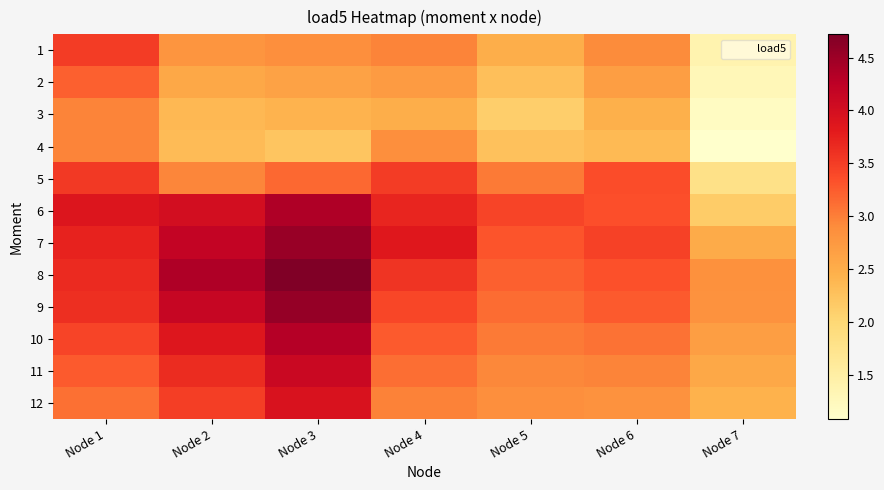

Reading right to left, extract all data points from this chart.

1: Node 7=1.4	Node 6=2.9	Node 5=2.5	Node 4=3.0	Node 3=2.9	Node 2=2.8	Node 1=3.5
2: Node 7=1.3	Node 6=2.7	Node 5=2.3	Node 4=2.7	Node 3=2.6	Node 2=2.6	Node 1=3.2
3: Node 7=1.2	Node 6=2.5	Node 5=2.1	Node 4=2.5	Node 3=2.4	Node 2=2.4	Node 1=3.0
4: Node 7=1.1	Node 6=2.4	Node 5=2.3	Node 4=2.9	Node 3=2.2	Node 2=2.3	Node 1=3.0
5: Node 7=1.8	Node 6=3.4	Node 5=3.0	Node 4=3.5	Node 3=3.2	Node 2=3.0	Node 1=3.5
6: Node 7=2.1	Node 6=3.4	Node 5=3.4	Node 4=3.7	Node 3=4.4	Node 2=4.0	Node 1=3.9
7: Node 7=2.5	Node 6=3.5	Node 5=3.3	Node 4=3.9	Node 3=4.5	Node 2=4.2	Node 1=3.7
8: Node 7=2.9	Node 6=3.3	Node 5=3.2	Node 4=3.6	Node 3=4.7	Node 2=4.4	Node 1=3.7
9: Node 7=2.8	Node 6=3.3	Node 5=3.1	Node 4=3.4	Node 3=4.6	Node 2=4.1	Node 1=3.6
10: Node 7=2.7	Node 6=3.1	Node 5=3.0	Node 4=3.3	Node 3=4.3	Node 2=3.9	Node 1=3.4
11: Node 7=2.6	Node 6=3.0	Node 5=2.9	Node 4=3.1	Node 3=4.1	Node 2=3.6	Node 1=3.3
12: Node 7=2.4	Node 6=2.8	Node 5=2.9	Node 4=3.0	Node 3=3.9	Node 2=3.5	Node 1=3.1